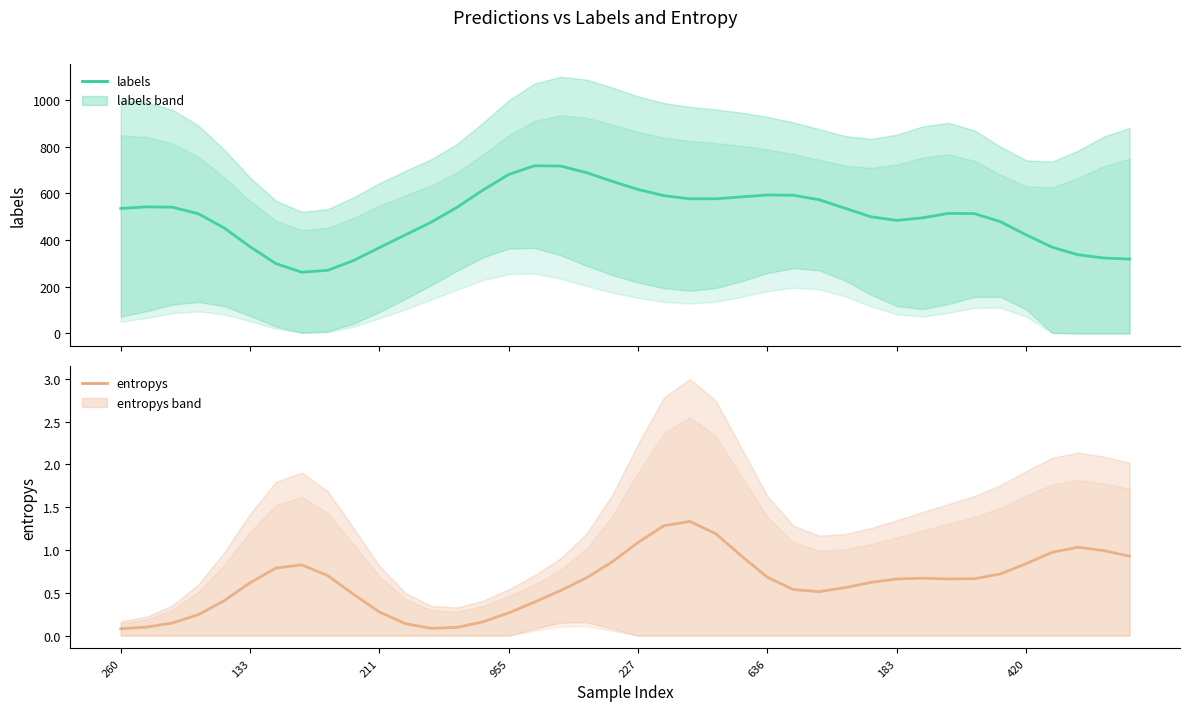

Reading left to right, list all the values displayed in this chart.

labels: 535.2	542.1	540.6	512.7	451.9	371.3	299.1	262.2	270.3	312.3	367.5	421.8	476.2	539.8	613.5	680.7	718.1	716.8	688.6	651.5	616.5	589.9	576.4	576.5	584.7	592.9	591.7	572.5	536.2	499.5	484.1	495.1	514.0	513.2	478.8	422.4	369.5	337.1	323.1	318.5
entropys: 0.1	0.1	0.1	0.2	0.4	0.6	0.8	0.8	0.7	0.5	0.3	0.1	0.1	0.1	0.2	0.3	0.4	0.5	0.7	0.9	1.1	1.3	1.3	1.2	0.9	0.7	0.5	0.5	0.6	0.6	0.7	0.7	0.7	0.7	0.7	0.8	1.0	1.0	1.0	0.9